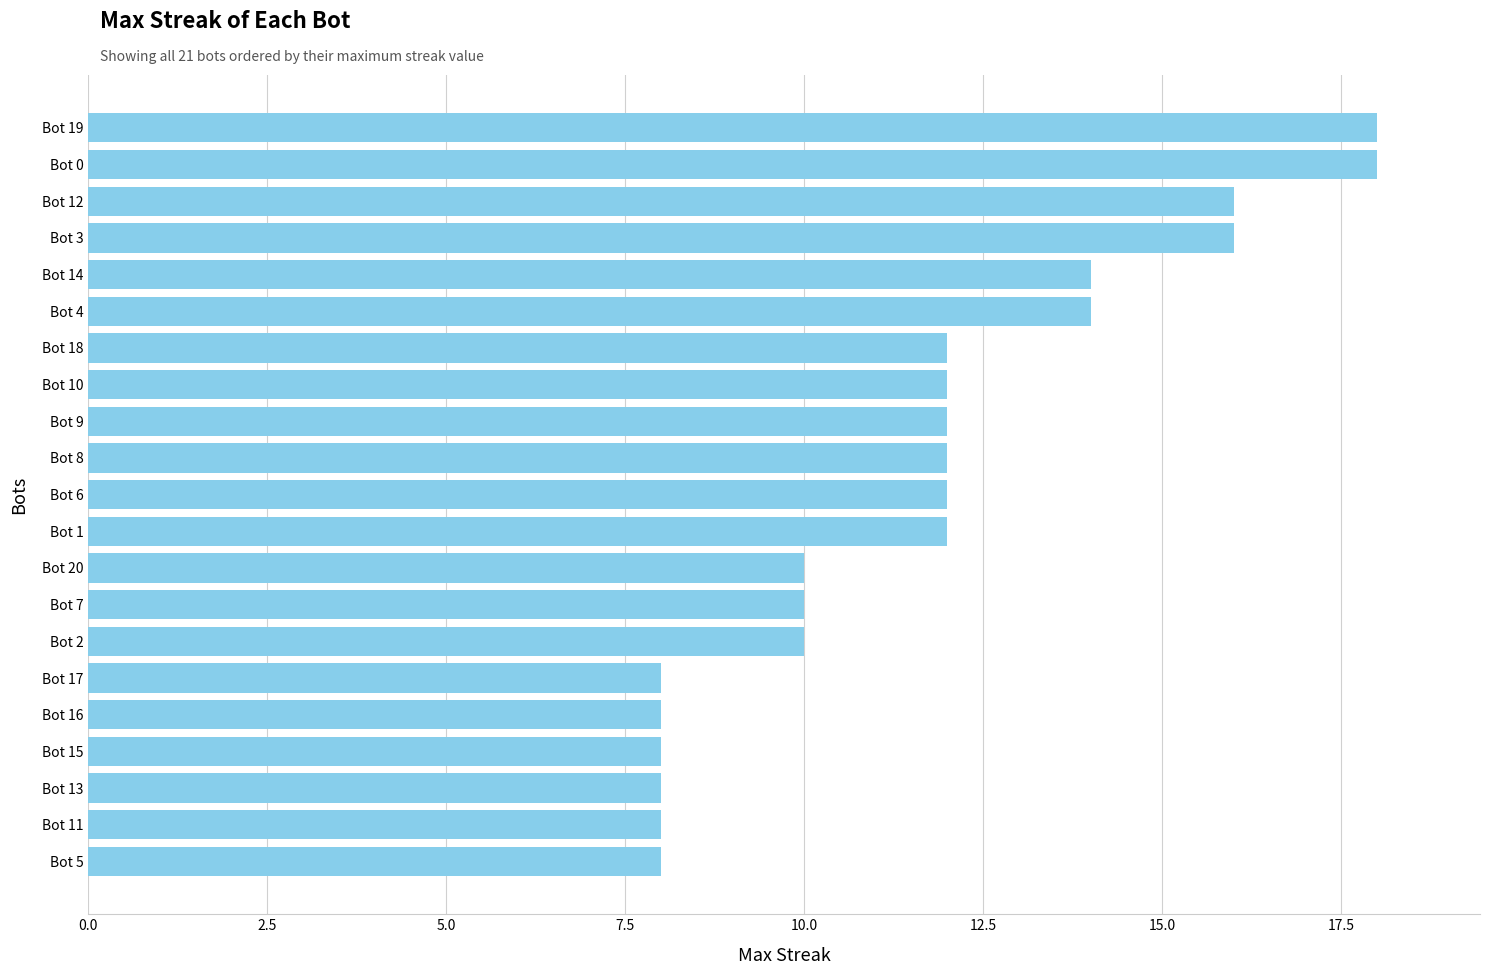

How many bars are there in total?

21